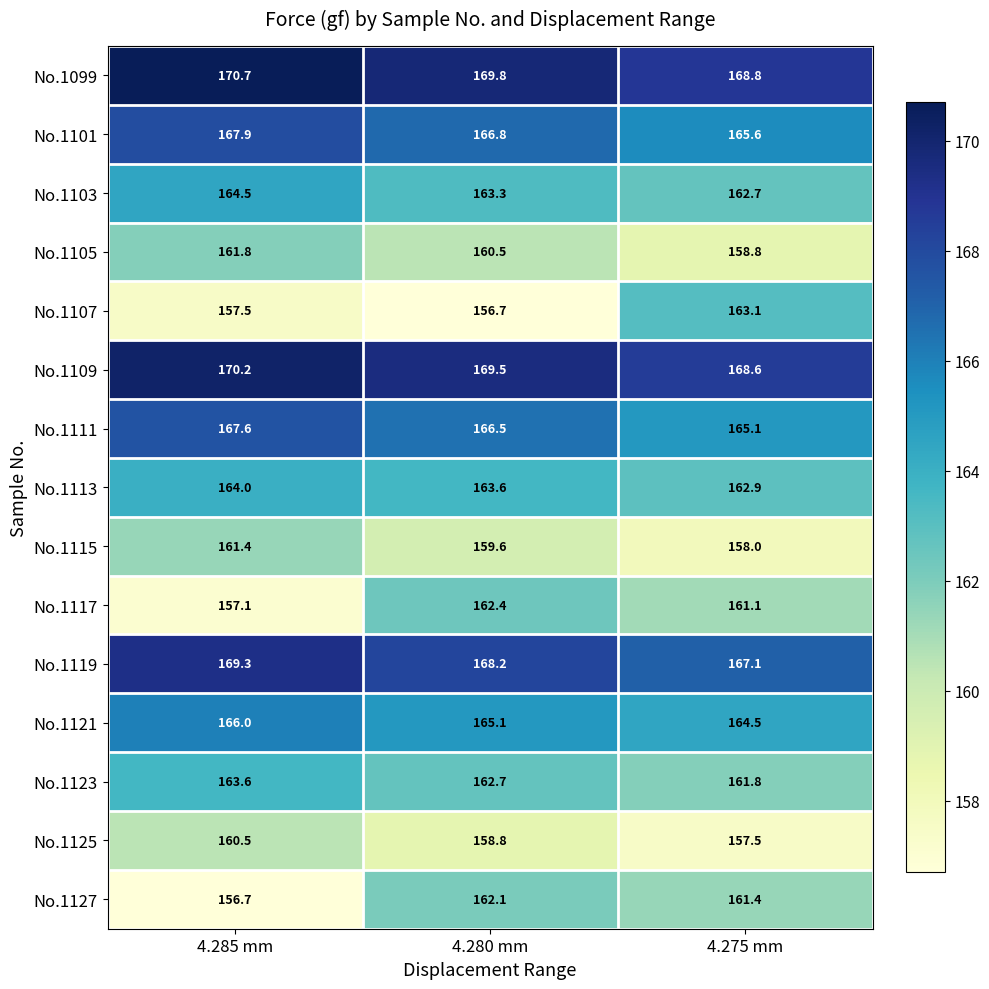

What is the difference between the No.1107 values at 4.280 mm and 4.275 mm?

6.4